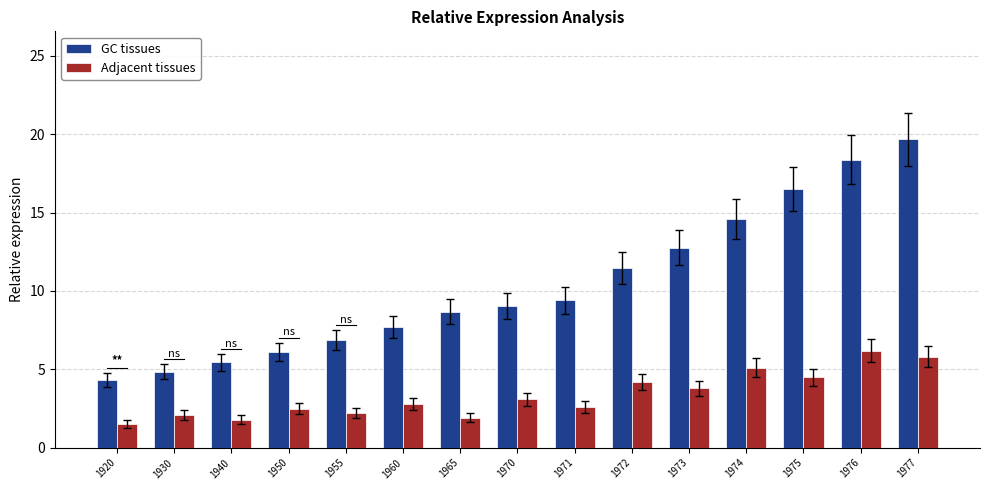

Is it true that GC tissues equals 1.0 at 1920?

False